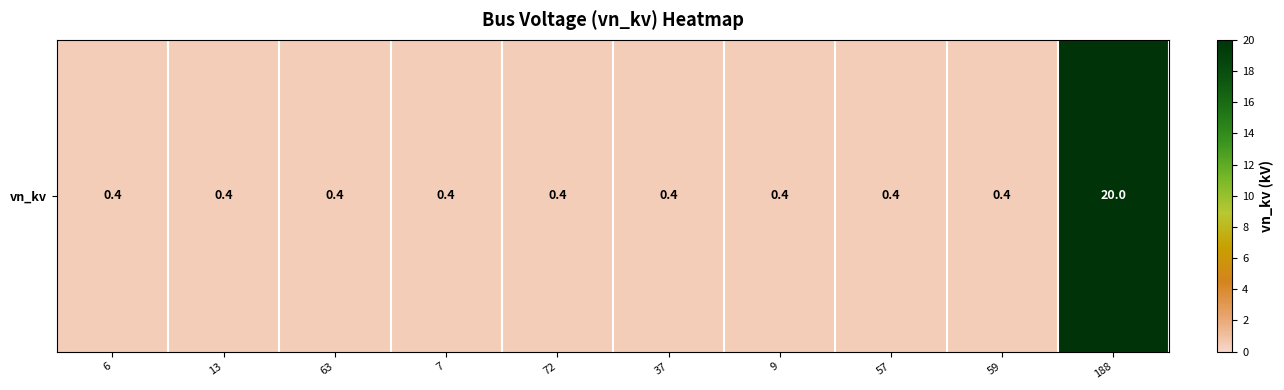

At which category does the chart reach its minimum across all series?

6